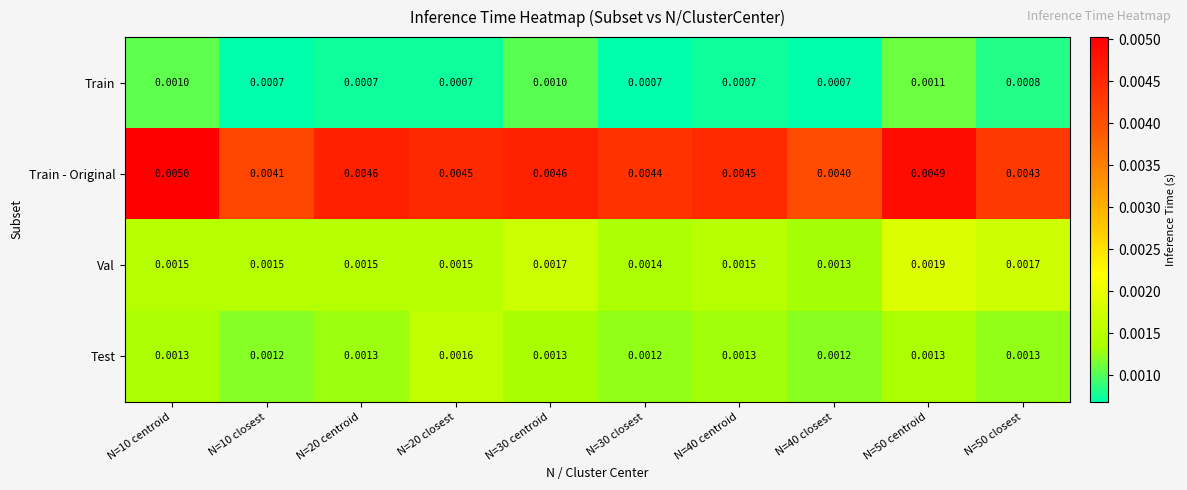

Which series has the widest spread of values?

Train - Original